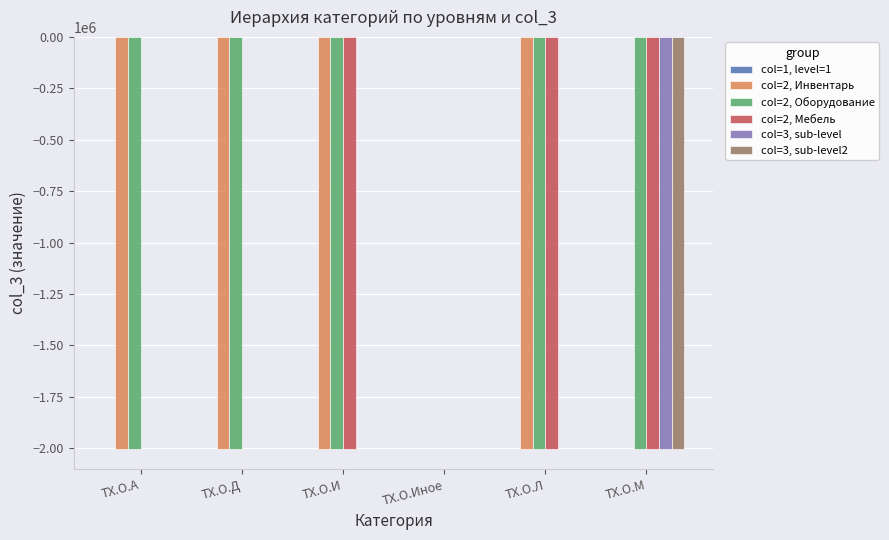

The col=3, sub-level2 series shows 0 at ТХ.О.И. True or false?

True